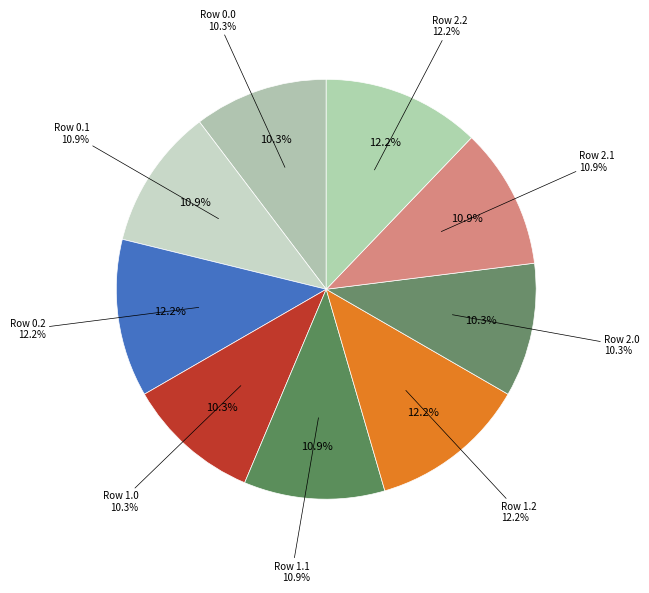

True or false: 2.0 accounts for 10% of the total.

True